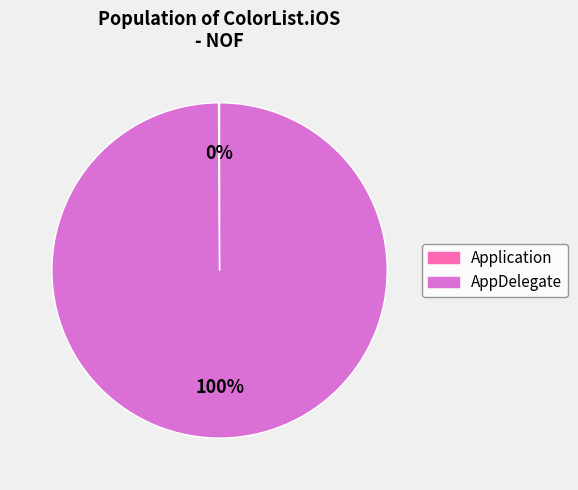

Is it true that AppDelegate is 100% of the pie?

True